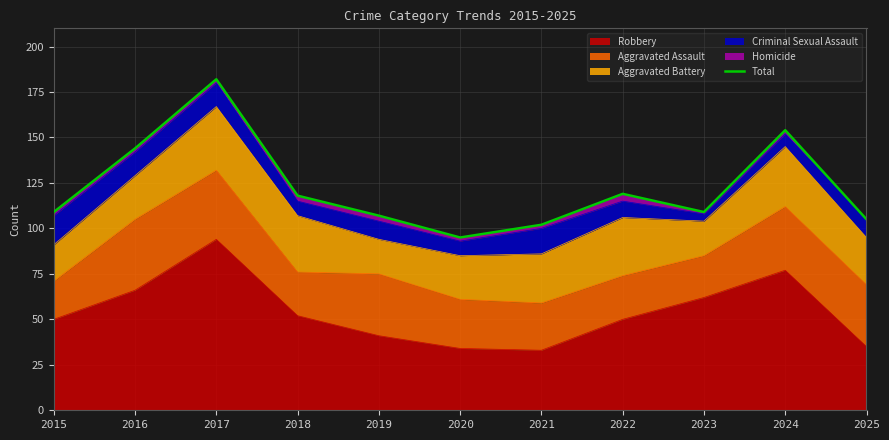

What is the difference between the maximum and second lowest values?

80